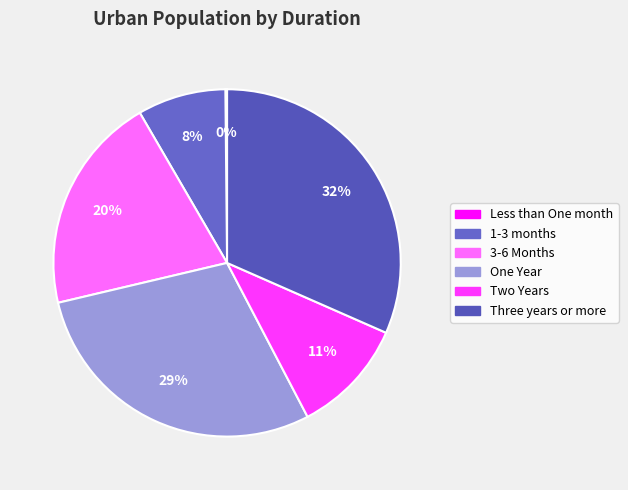

Does any single category account for the majority?

No